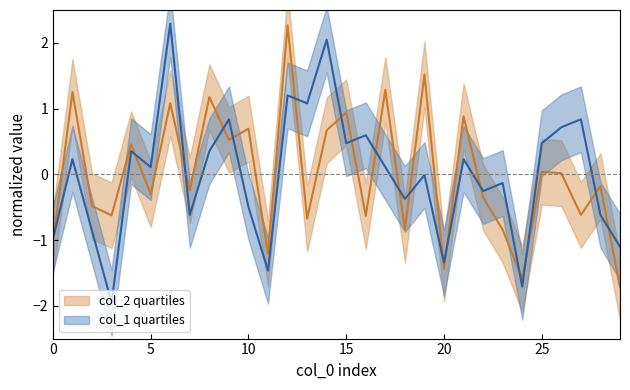

How many lines are shown in the chart?

2